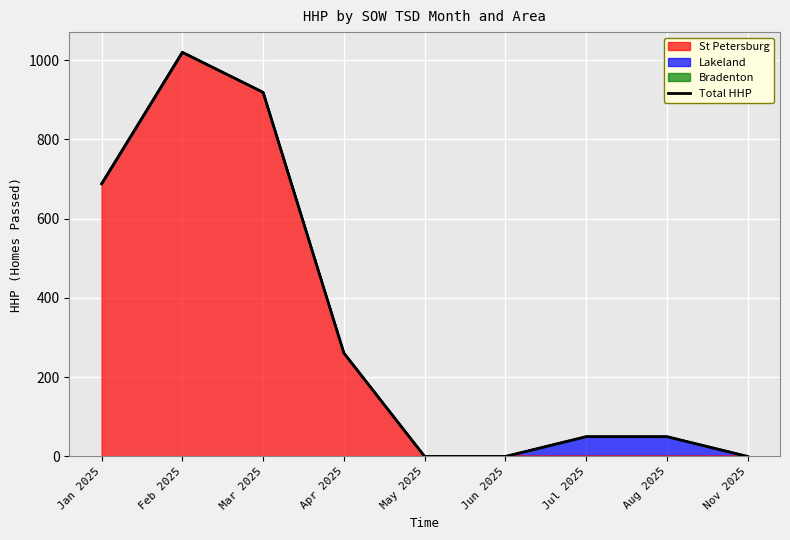

How many interior local peaks (higher than both neighbors) does the data have?

1